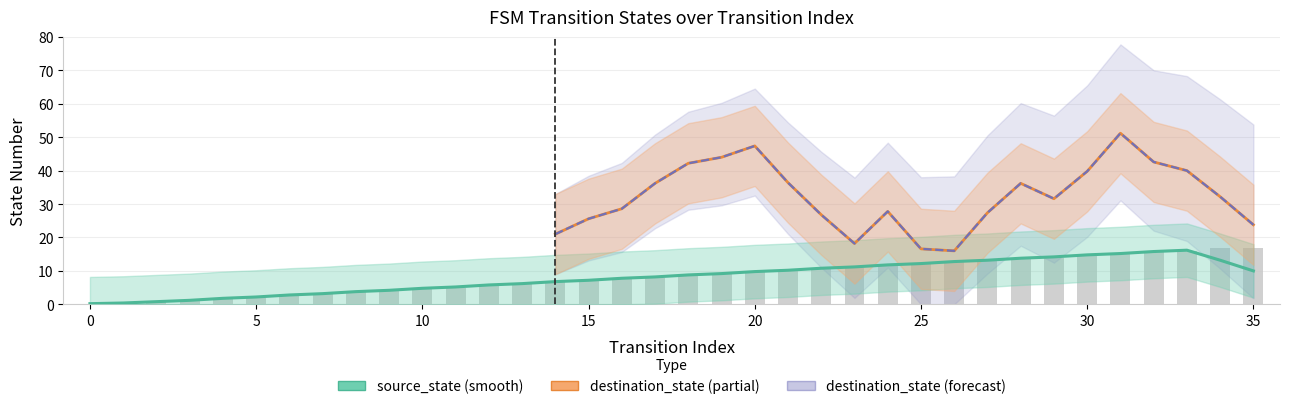

List the labels in order of value, smallest first.

0, 1, 2, 3, 4, 5, 6, 7, 8, 9, 10, 11, 12, 13, 14, 15, 16, 17, 18, 19, 20, 21, 22, 23, 24, 25, 26, 27, 28, 29, 30, 31, 32, 33, 34, 35